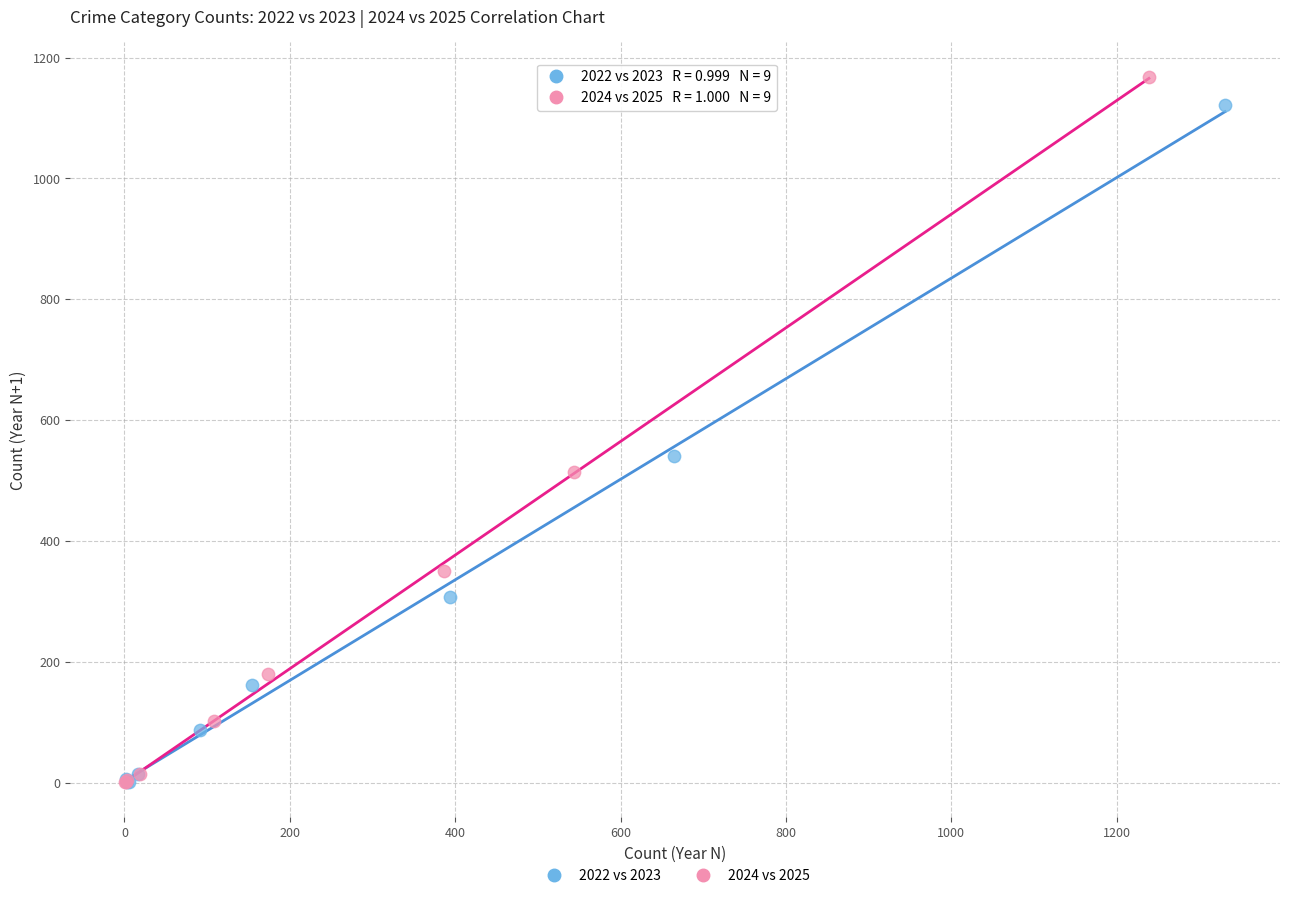

Which series has the widest spread of Y values?

2024 vs 2025